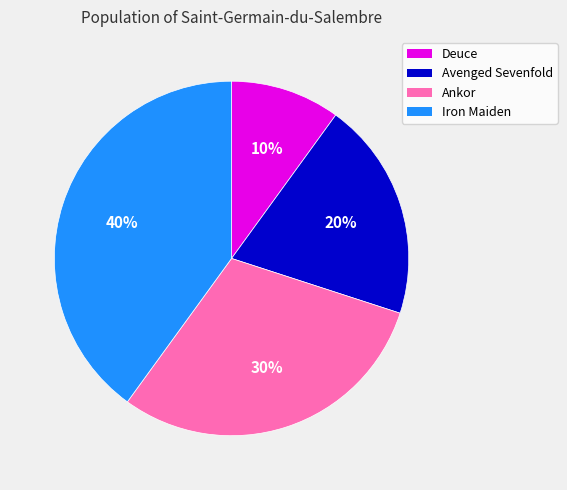

Combined, do Avenged Sevenfold and Iron Maiden account for over 50%?

Yes